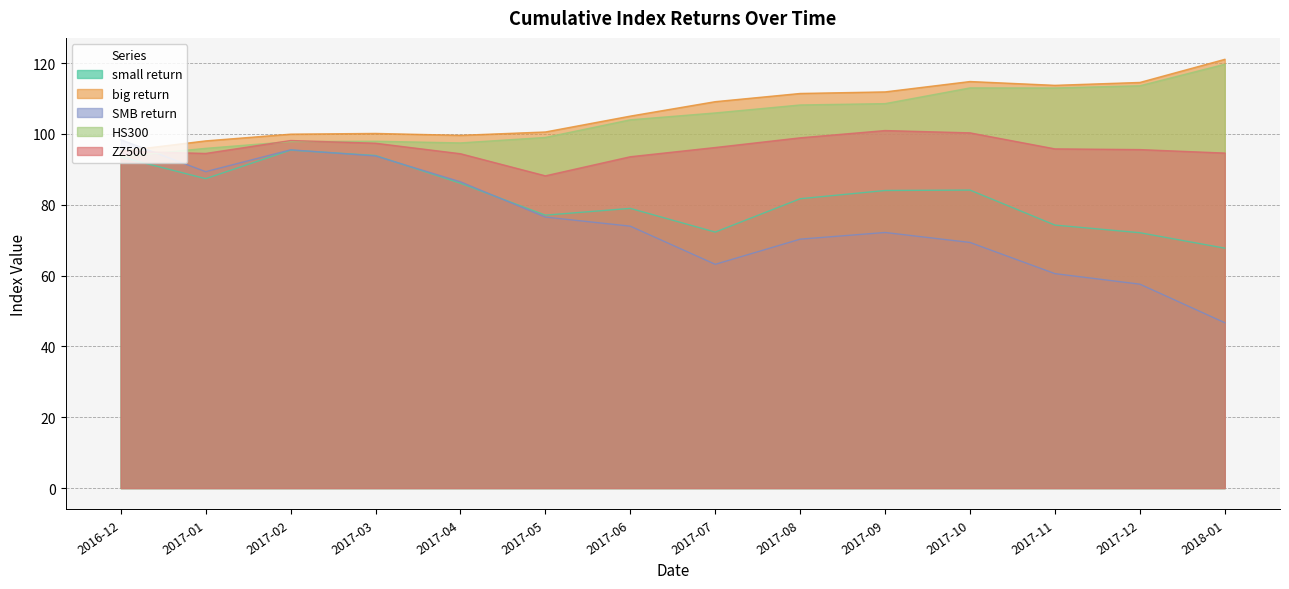

What is the sum of all big return values?

1494.7